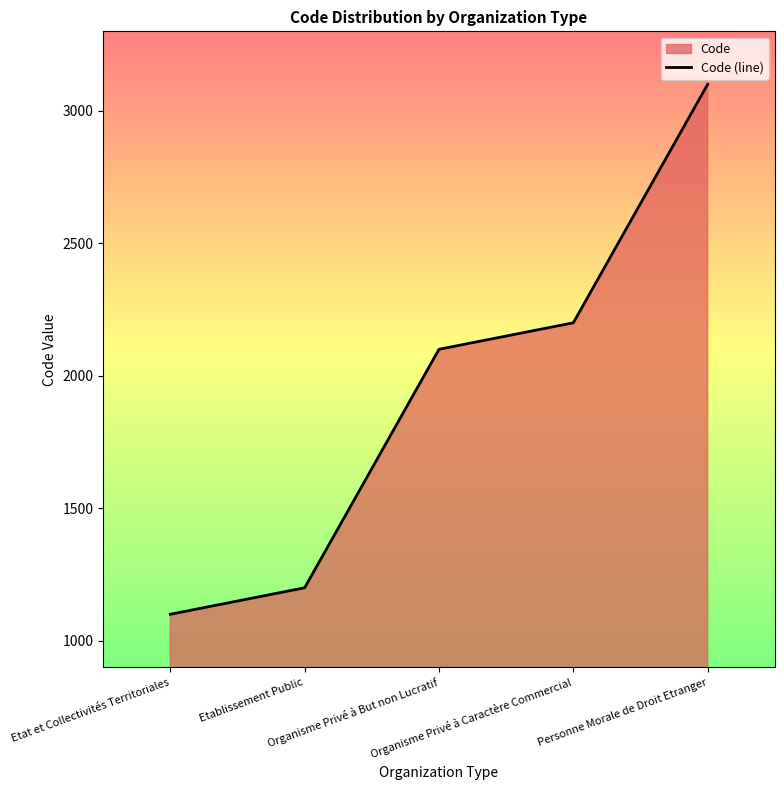

The chart shows a value of 1344 at Organisme Privé à But non Lucratif. True or false?

False